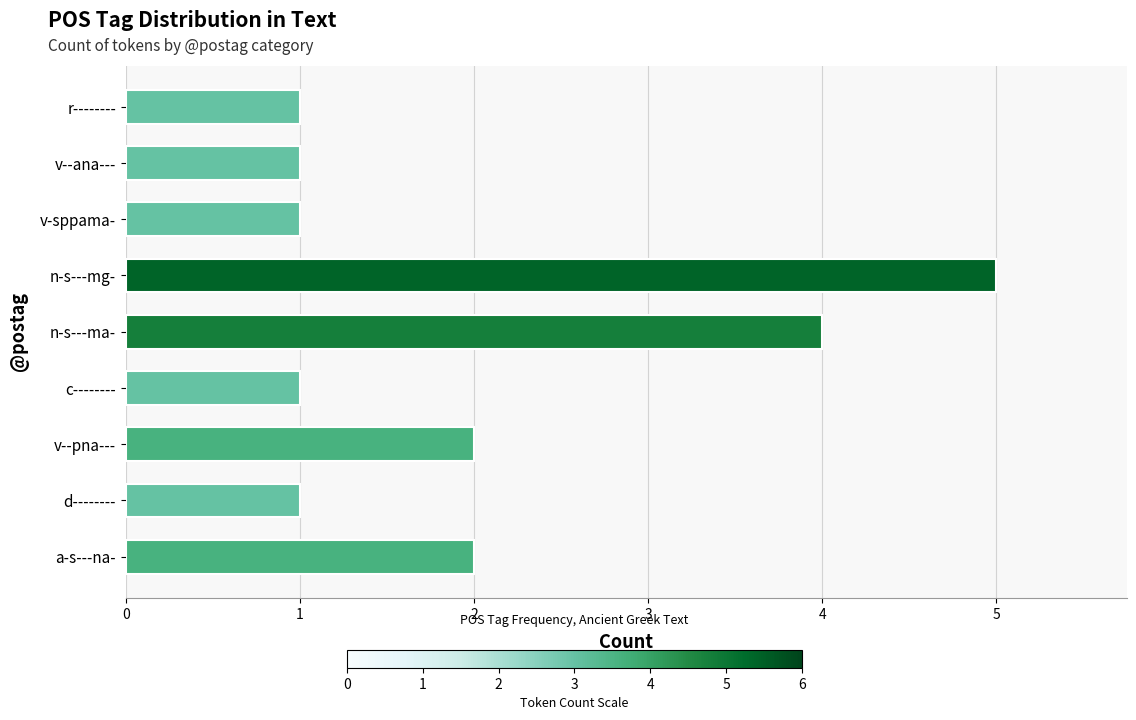

Which has a higher value, n-s---mg- or a-s---na-?

n-s---mg-